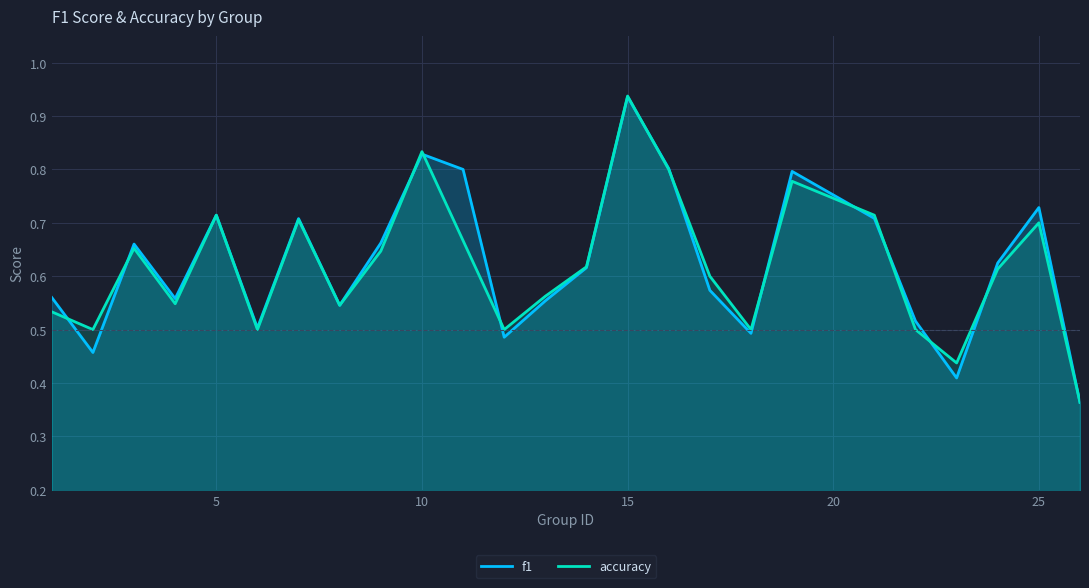

What is the average value of the f1 series?

0.6